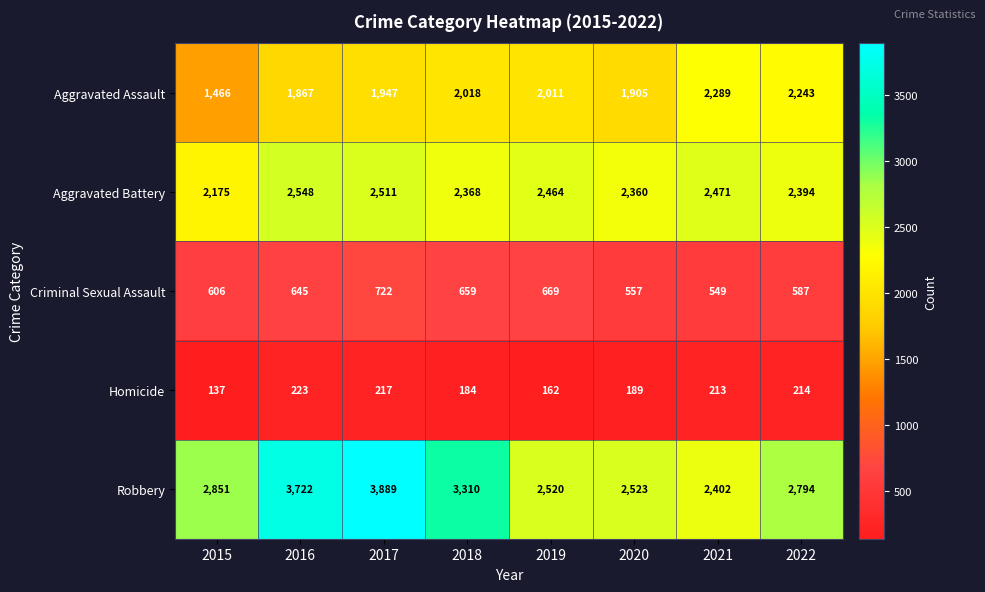

What is the maximum value for Aggravated Assault?

2289